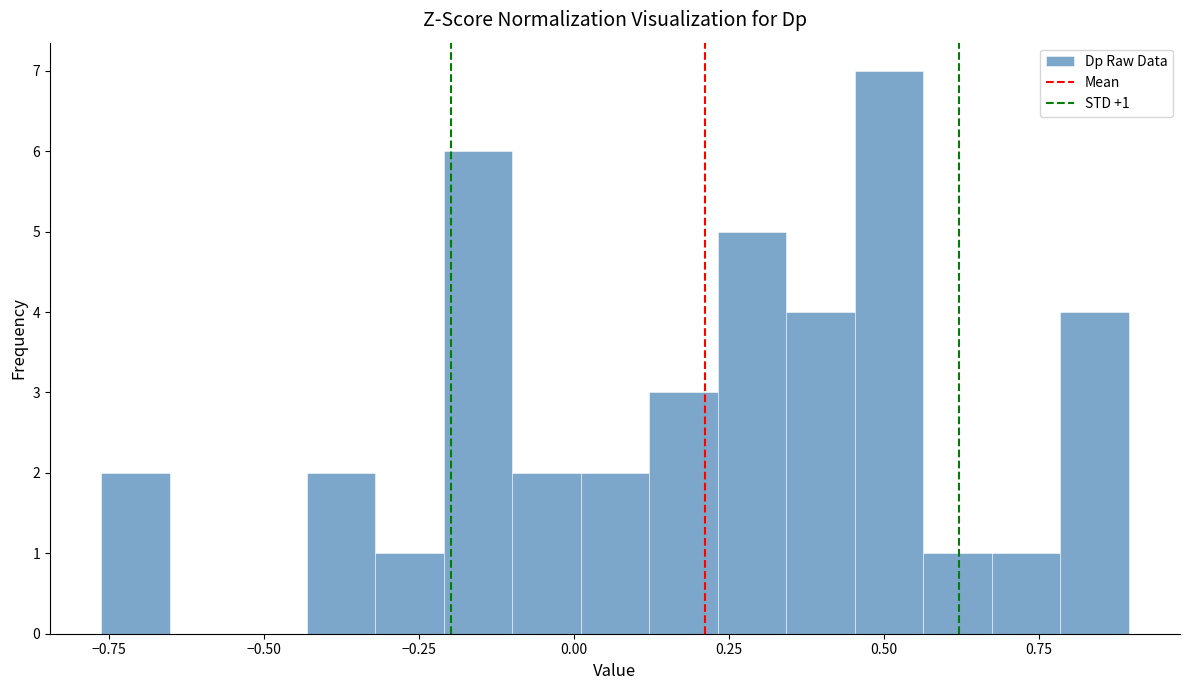

Read against the x-axis, roughly where is the centre of the tallest bar?

0.50